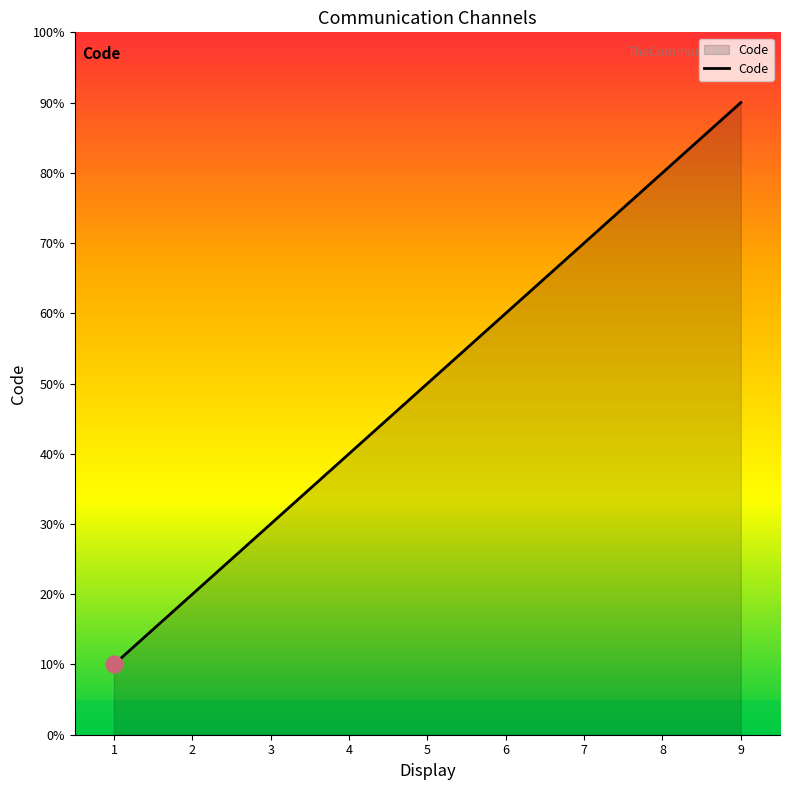

Does the chart have visible grid lines?

No